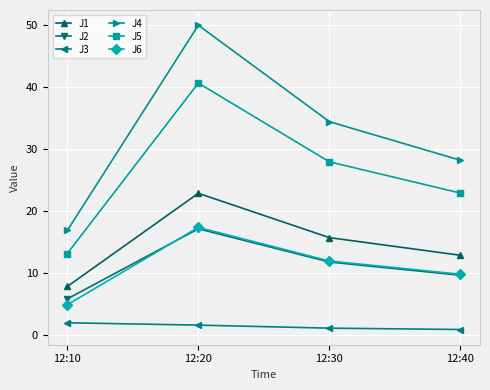

Which series has the largest total across all categories?

J4